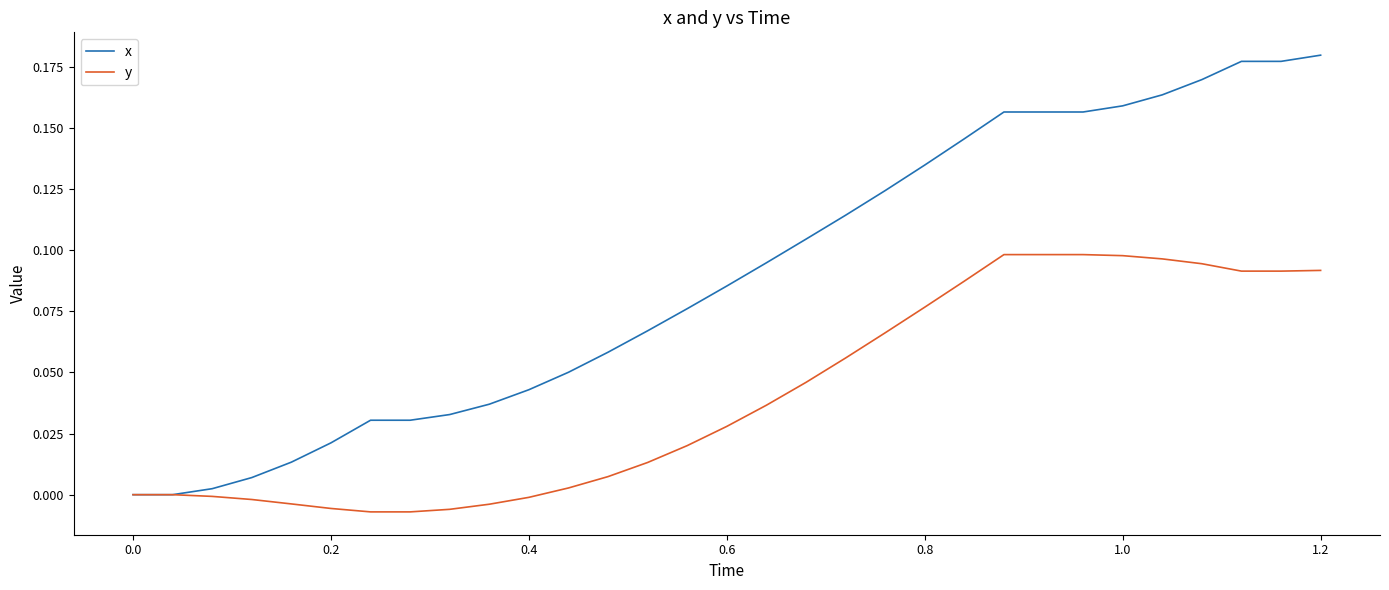

Which series has the widest spread of values?

x